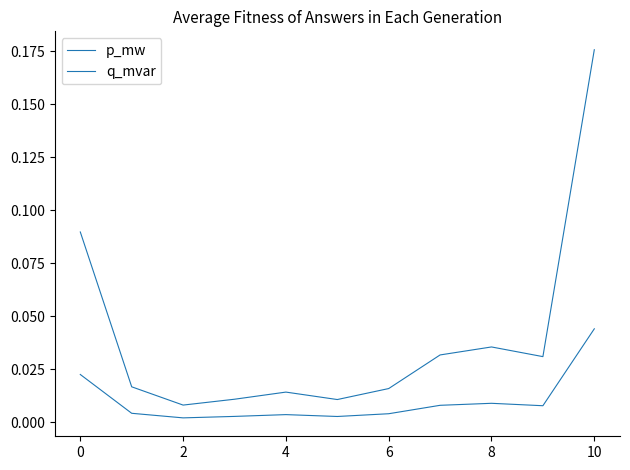

How many lines are shown in the chart?

2